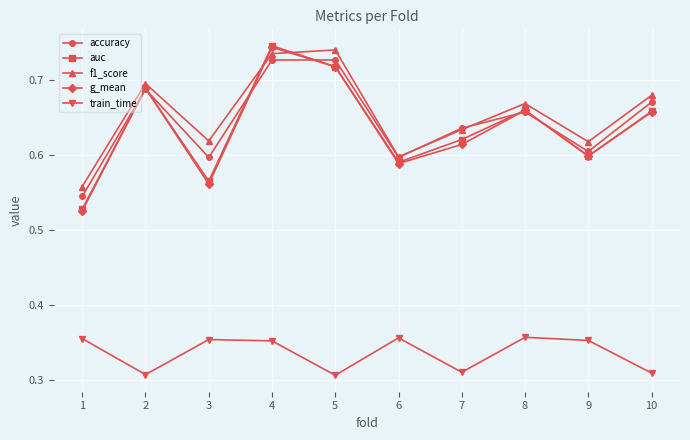

The train_time series shows 0.1 at 7. True or false?

False